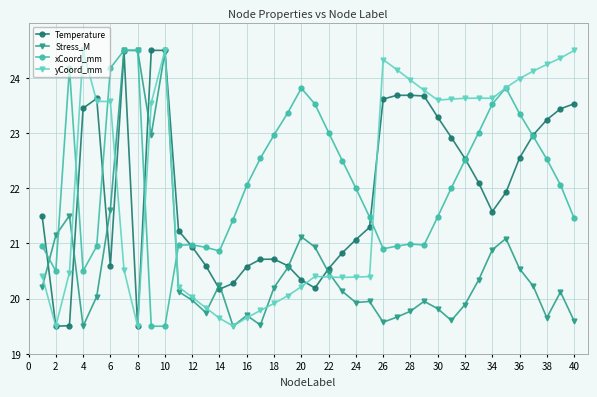

How many distinct data groups are displayed?

4